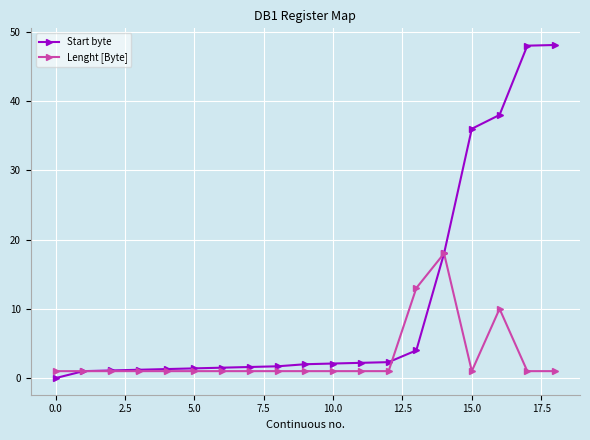

Which series has the largest range (max minus min)?

Start byte